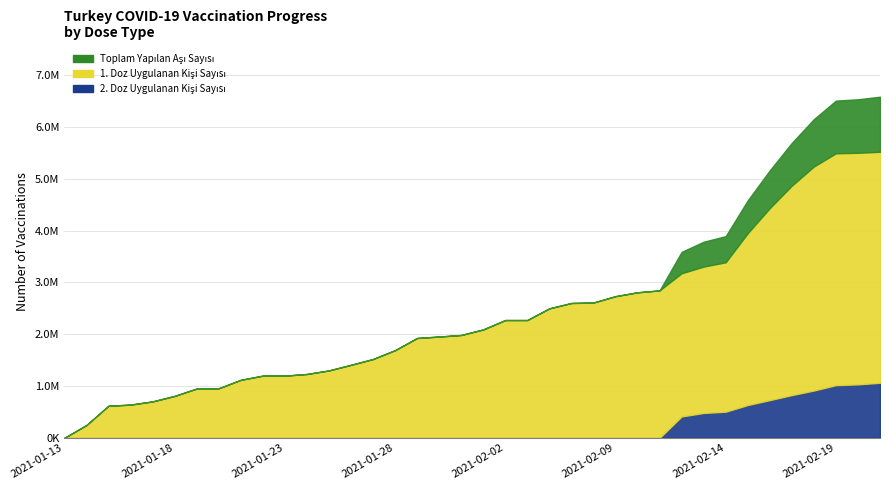

What is the average value of the Toplam Yapilan Asi Sayisi series?

2546261